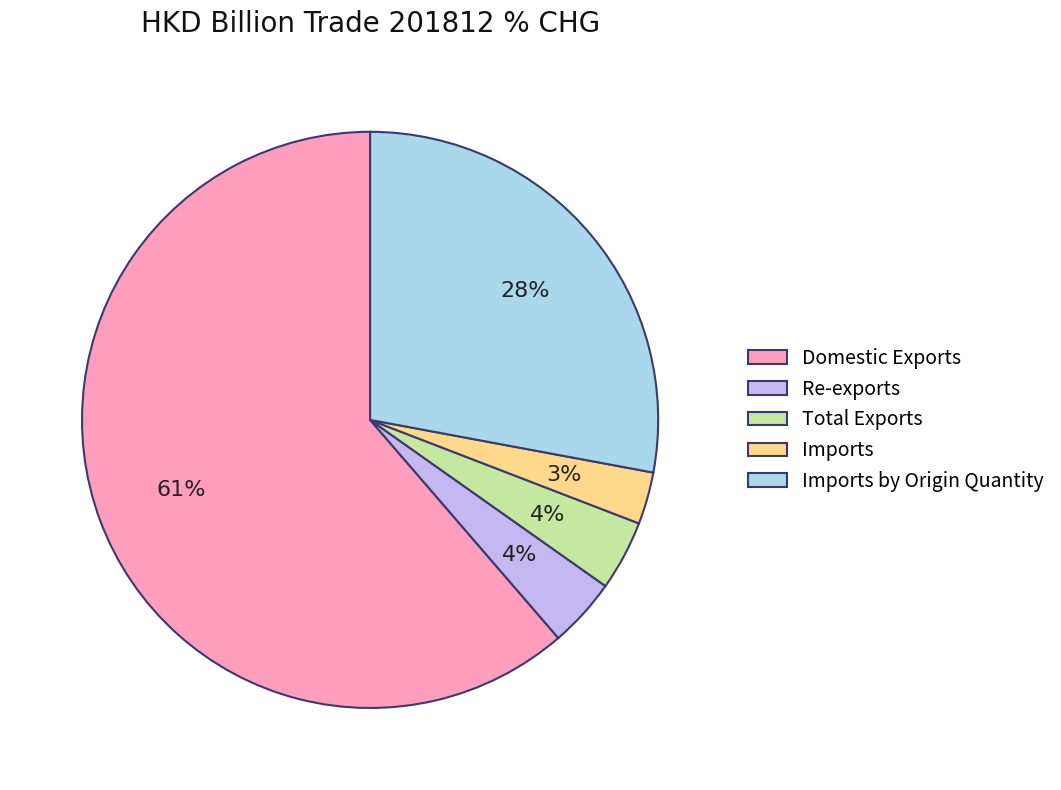

The Total Exports slice represents 4% of the pie. True or false?

True